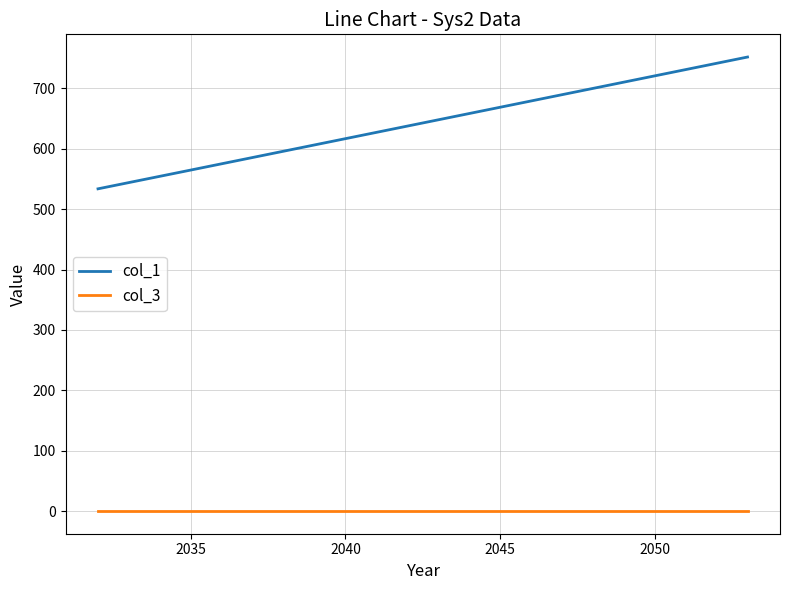

At how many categories does at least one series exceed 88?

8